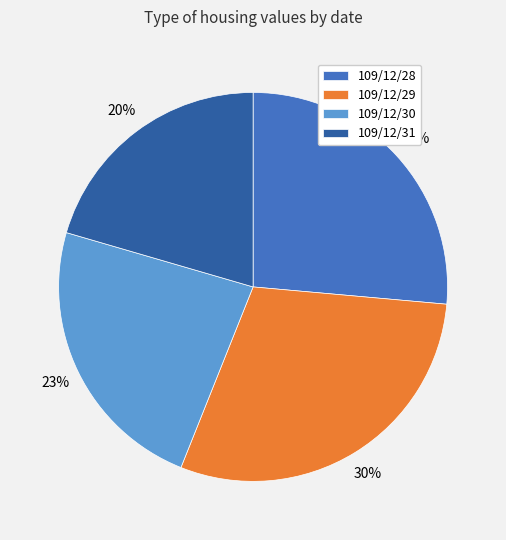

To the nearest percent, what portion does 109/12/29 represent?

30%